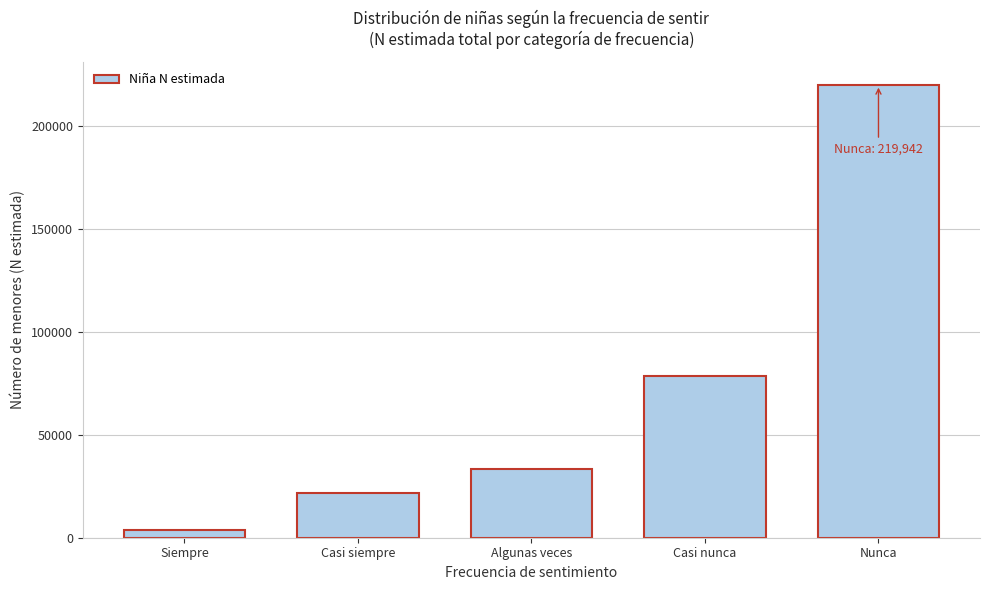

Reading left to right, extract all data points from this chart.

3512	21509	33392	78417	219942